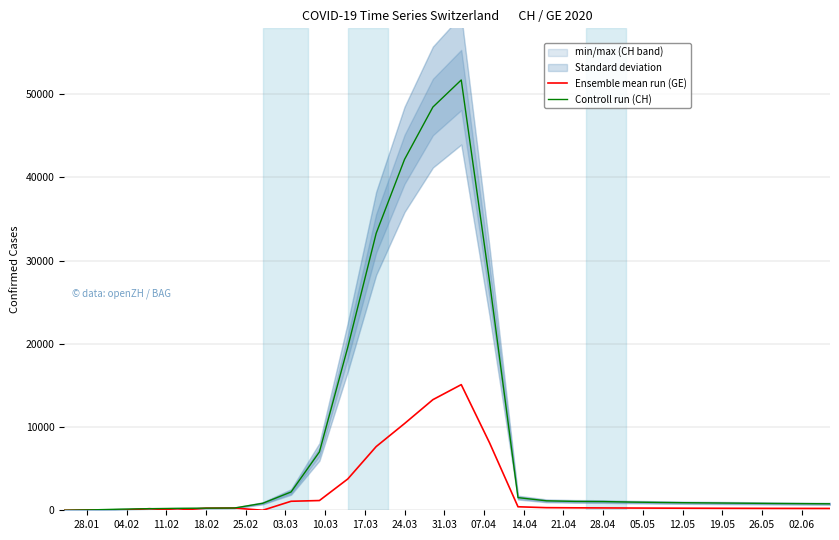

True or false: Controll run (CH) has more than 1 interior local peaks.

False